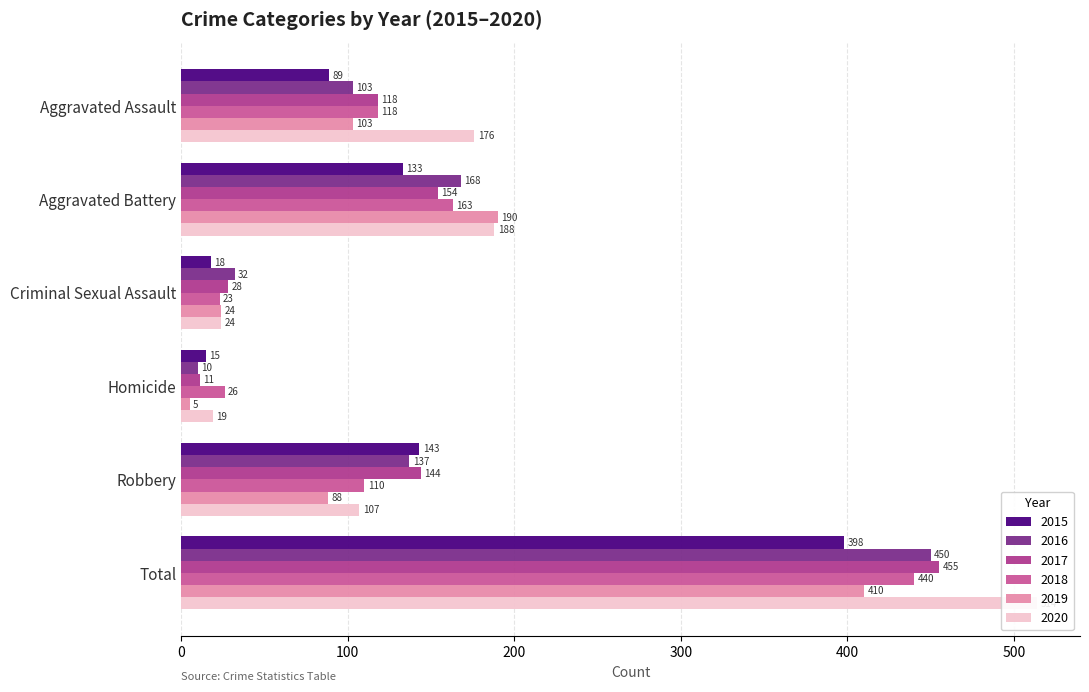

Count the number of data series in this chart.

6